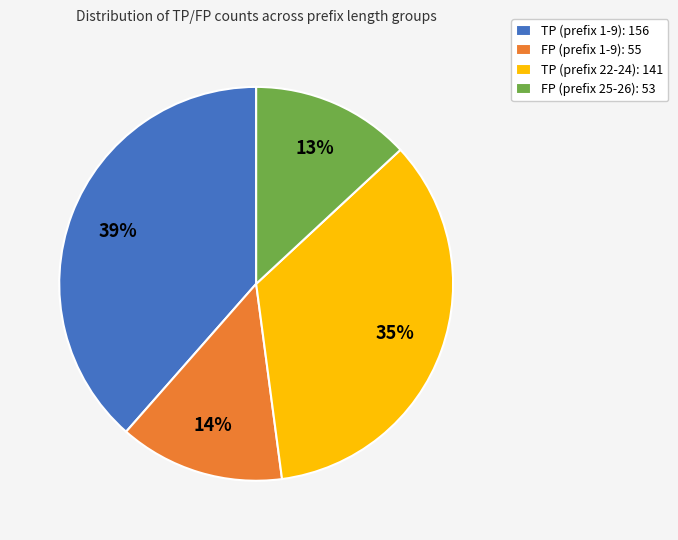

How many slices are in this pie chart?

4